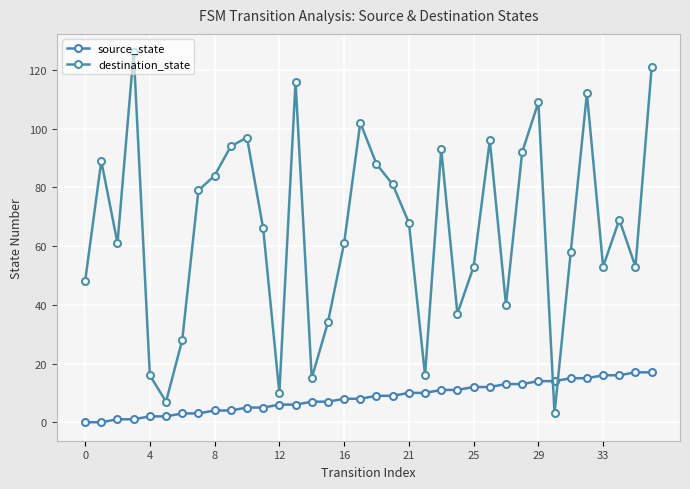

True or false: source_state and destination_state cross at least once.

True